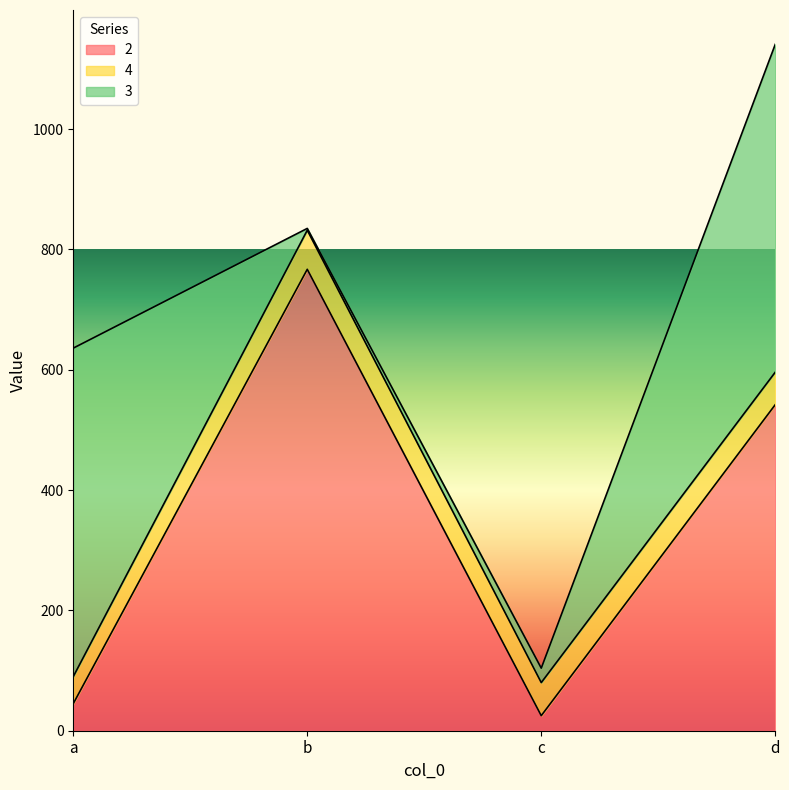

Reading left to right, transcribe all the data shown in this chart.

2: 45	767	25	542
4: 45	65	55	54
3: 546	3	24	545